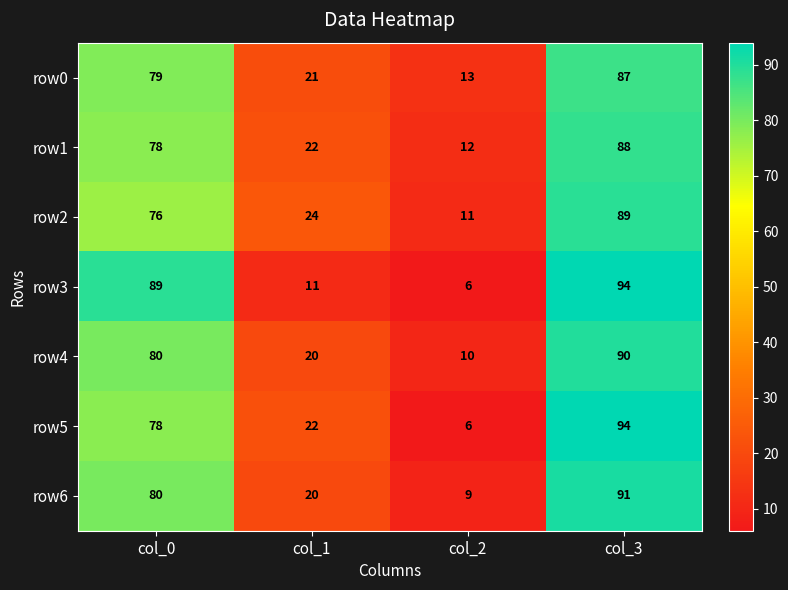

Between col_1 and col_2, which series saw the biggest shift?

row5